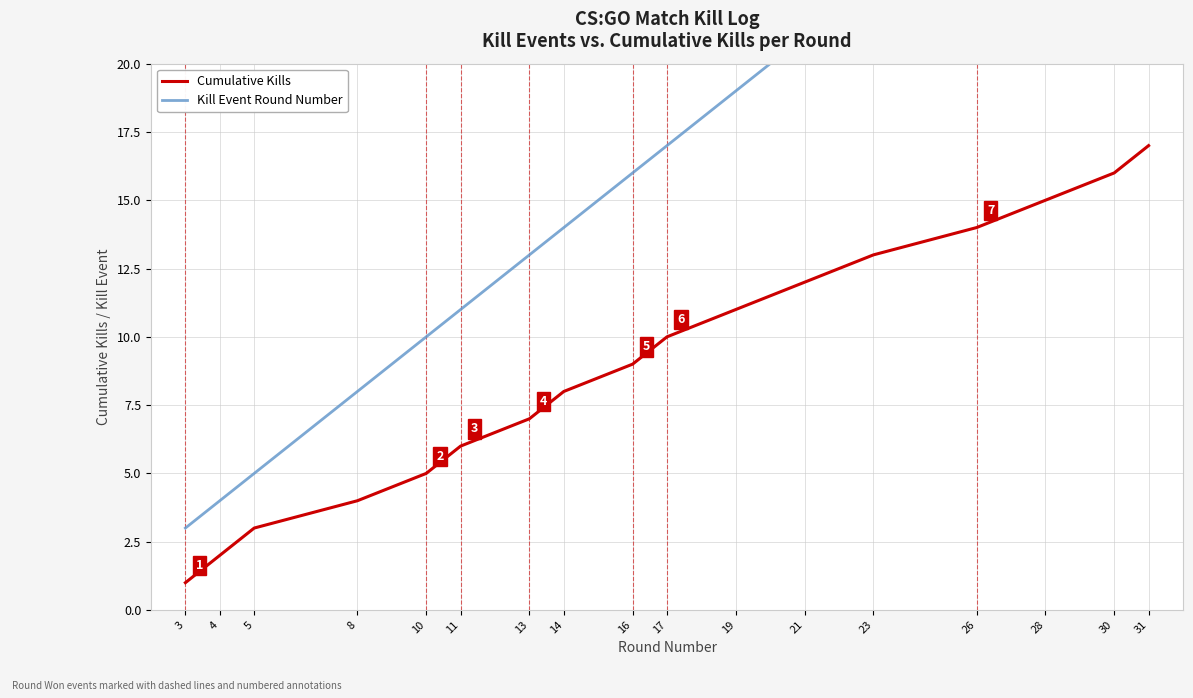

Rank the series at 5 from highest to lowest value.

Kill Event Round Number, Cumulative Kills